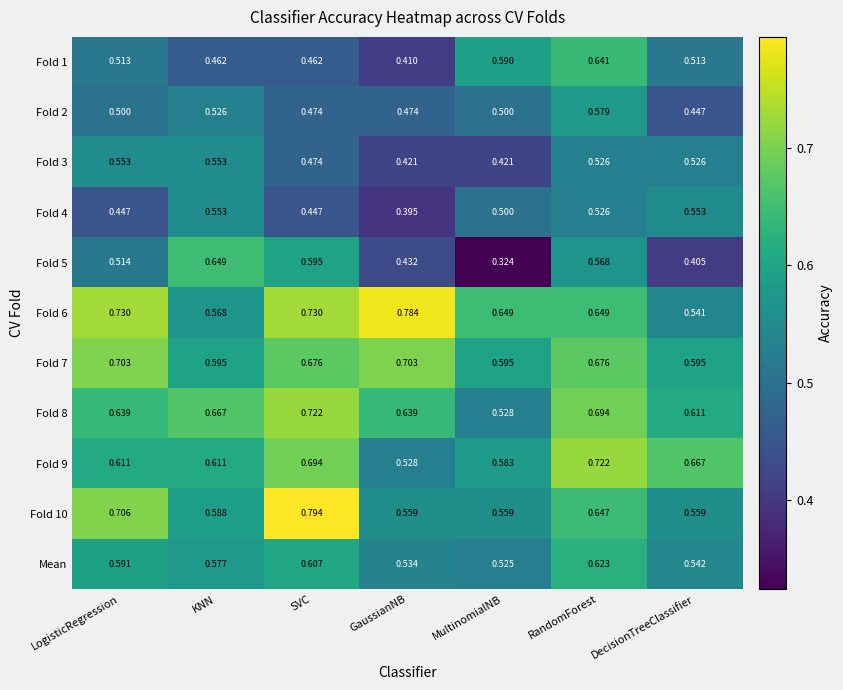

Is the value of Fold 3 at RandomForest greater than the value of Fold 8 at RandomForest?

No